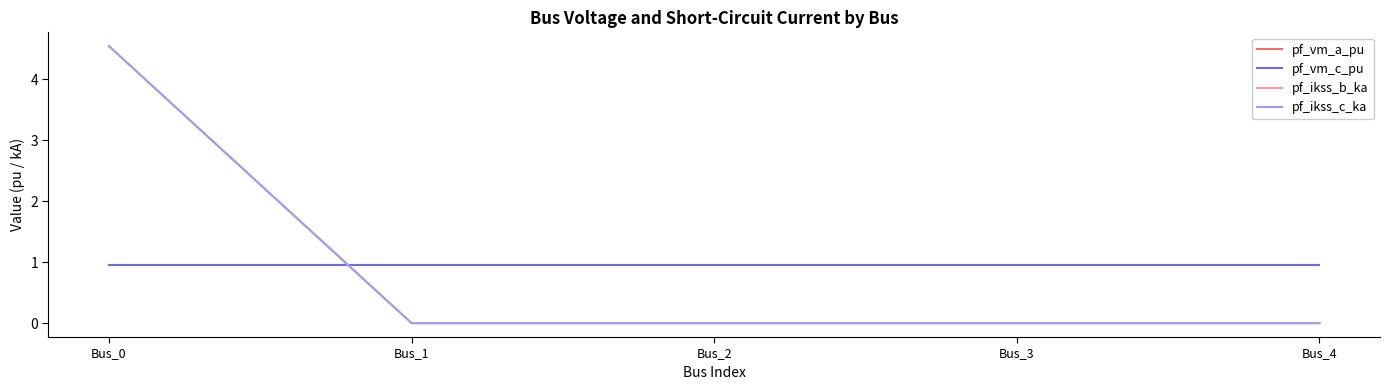

What is the value of the pf_vm_c_pu point at the 4th from the left?

1.0